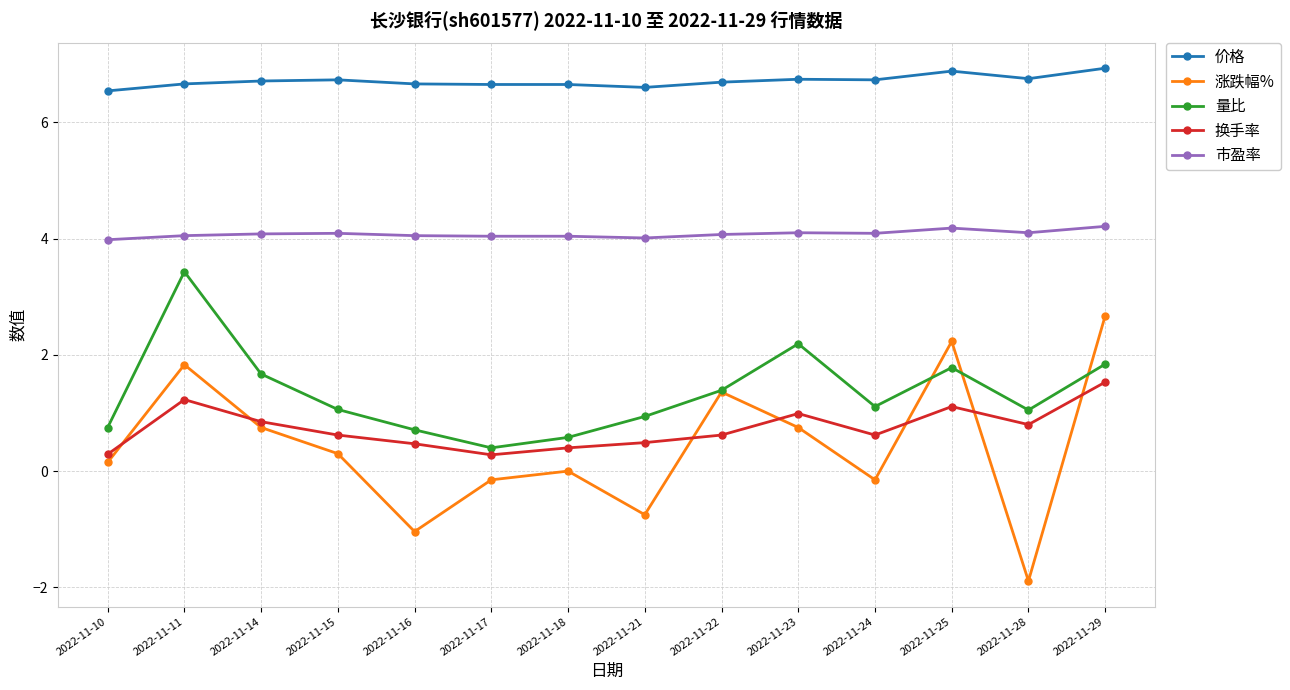

Which category has the lowest value across all series?

2022-11-28